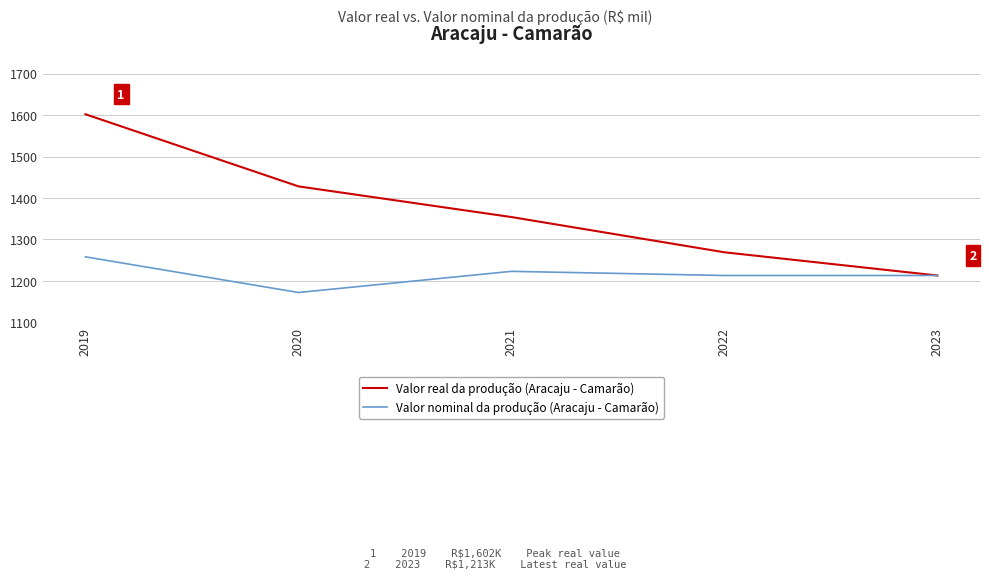

What is the greatest value displayed?

1602